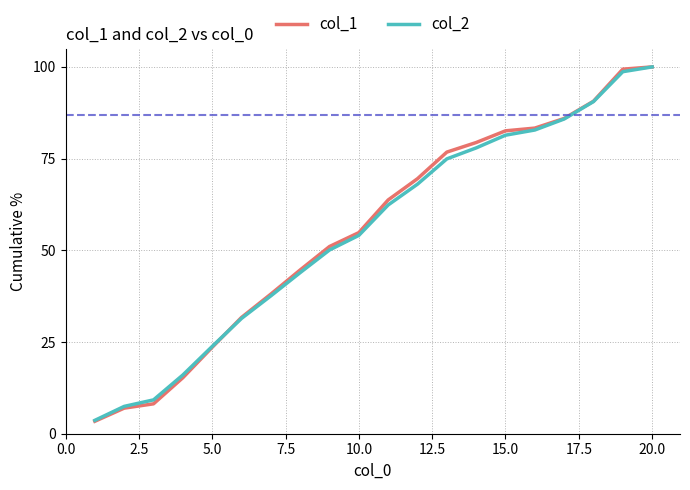

What is the smallest value displayed?

3.4